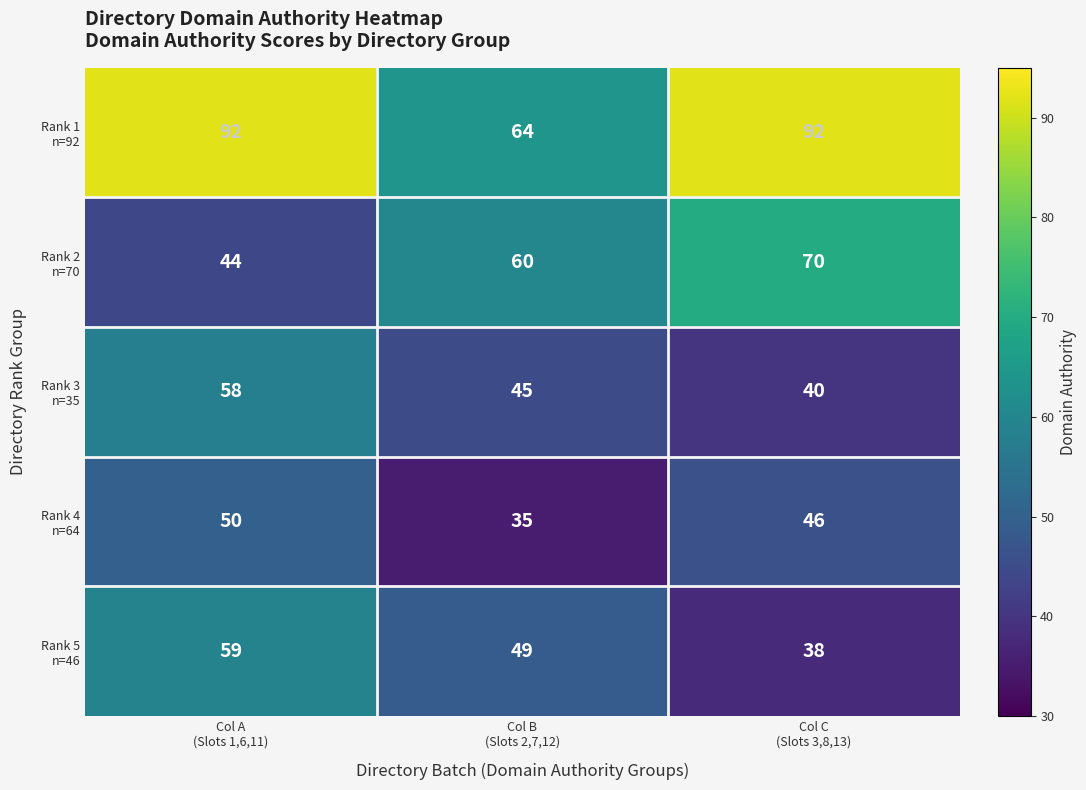

Count the number of data series in this chart.

5